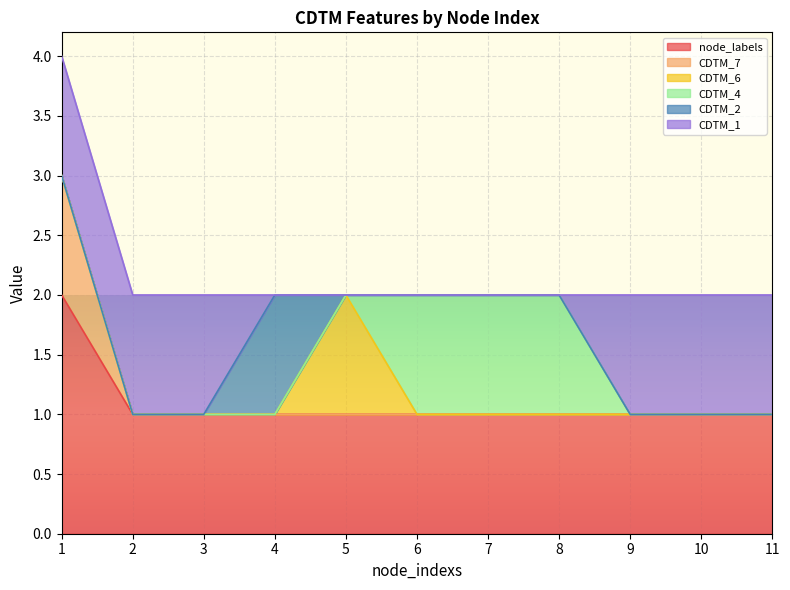

The value of node_labels at 6 is 1. True or false?

True